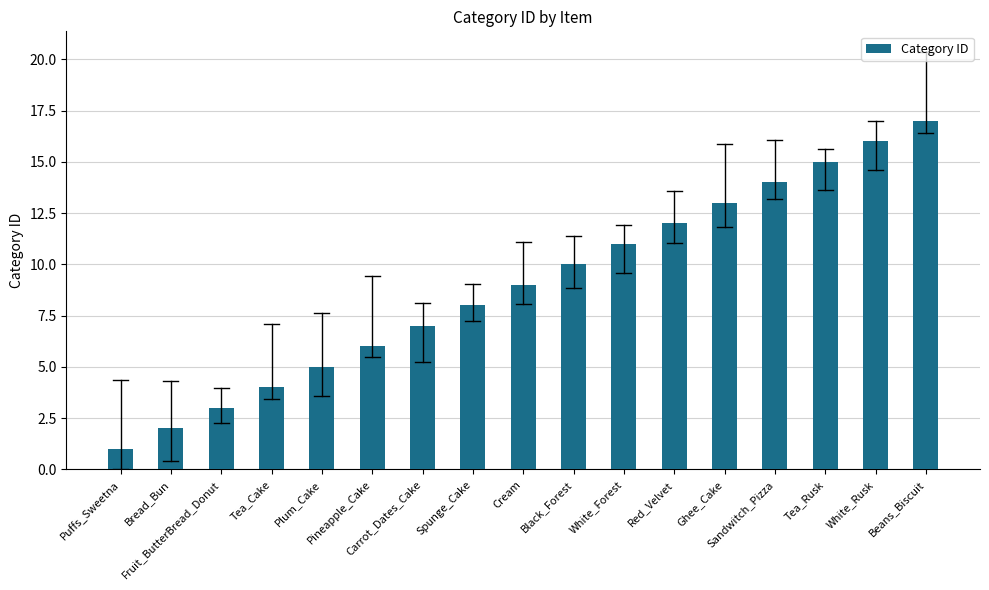

The chart shows a value of 3 at Cream. True or false?

False